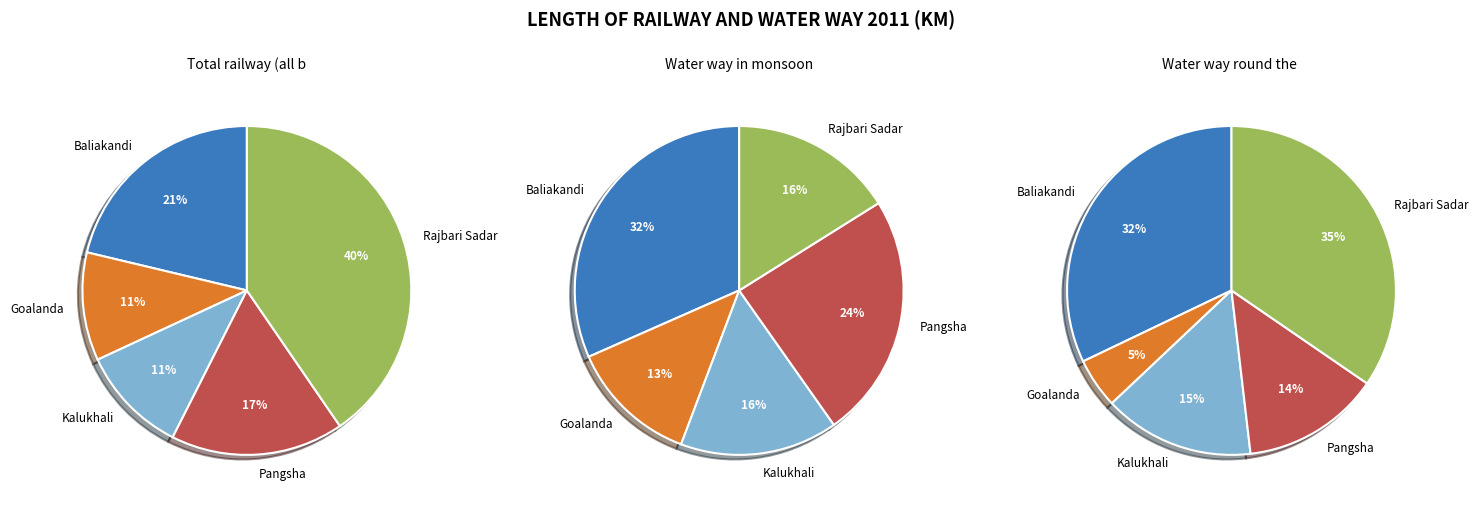

To the nearest percent, what portion does Baliakandi represent?

21%